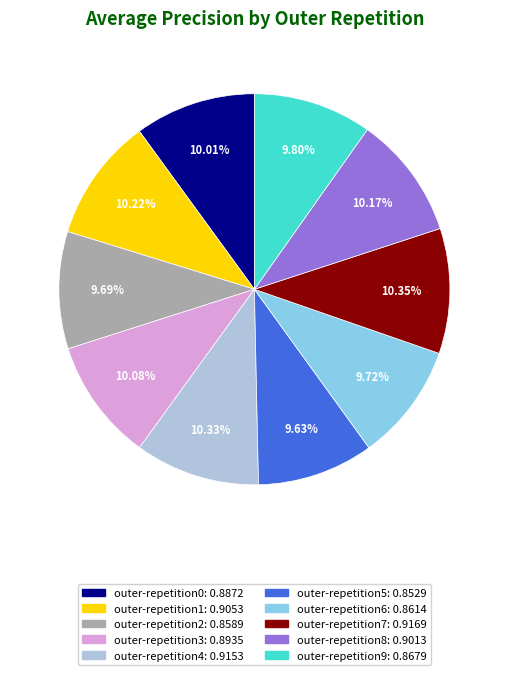

How many segments does this pie chart have?

10